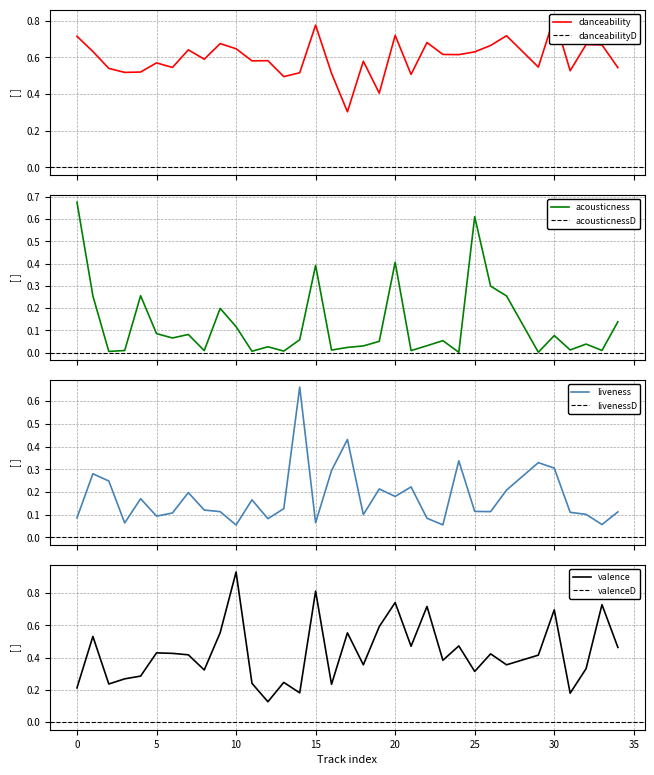

What is the value of the liveness point at the 10th from the left?

0.1